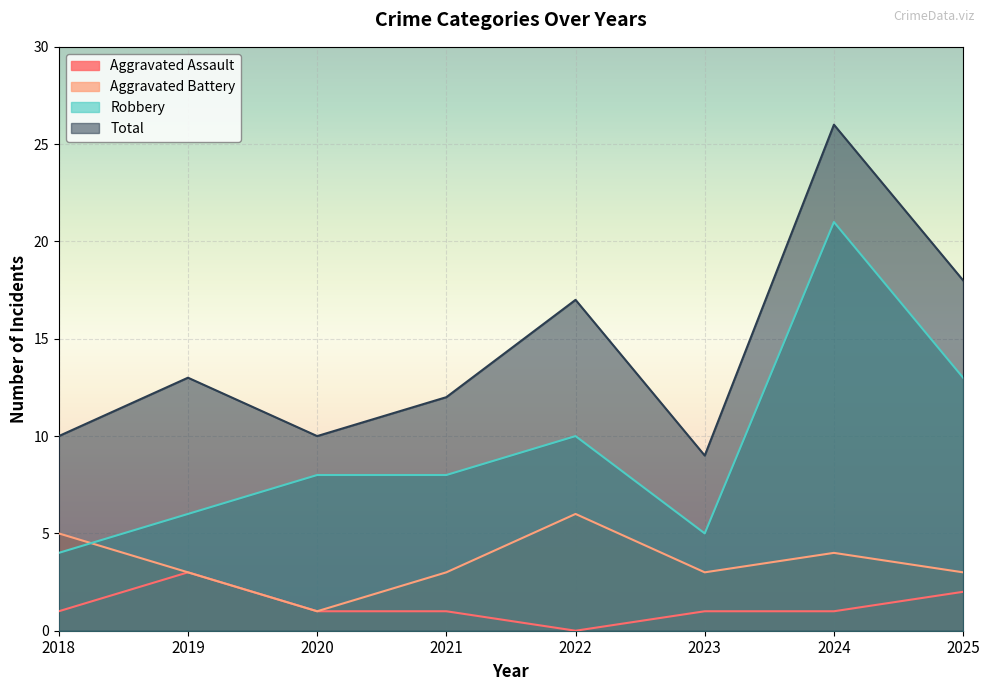

What is the highest value of the Total series?

26